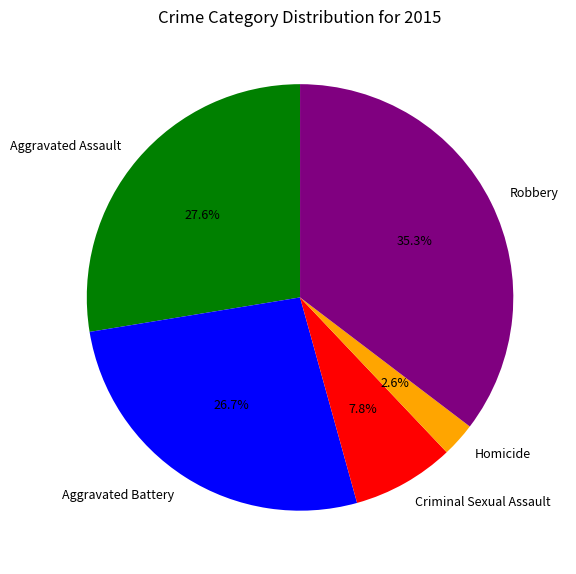

The Homicide slice represents 13% of the pie. True or false?

False